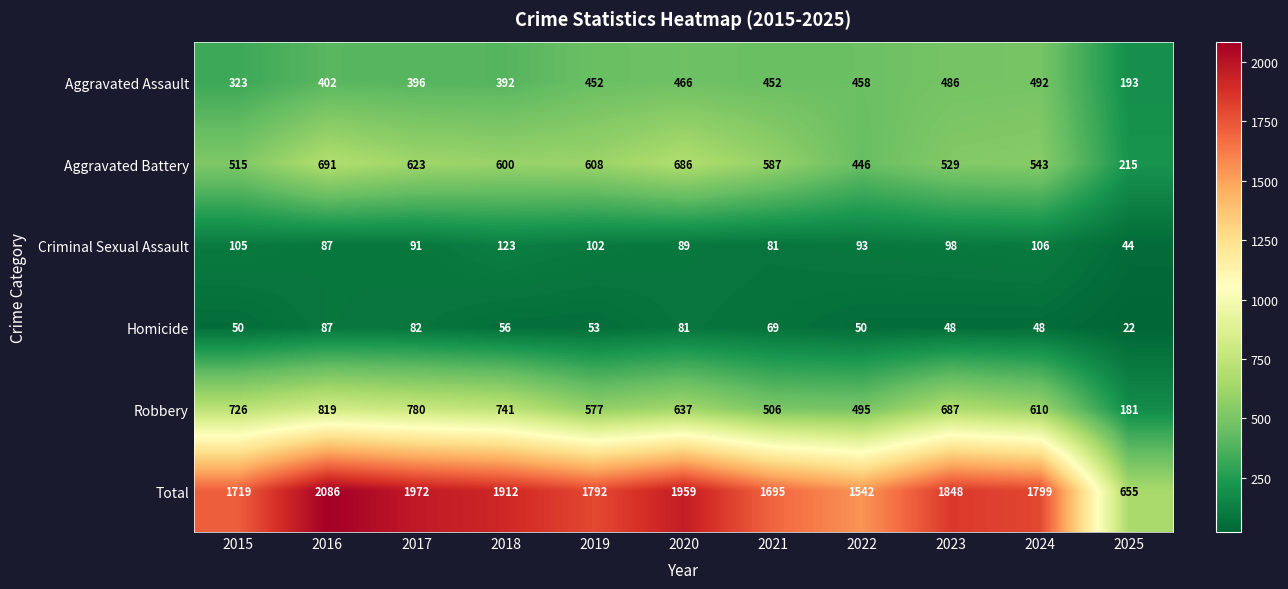

What is the average value of the Criminal Sexual Assault series?

93